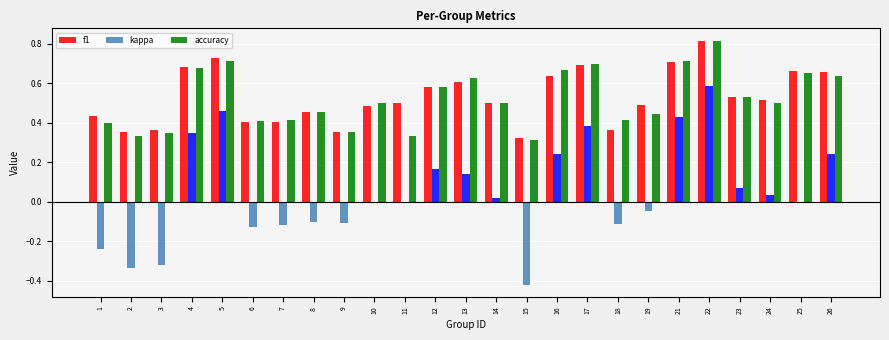

At which category does the chart reach its peak across all series?

22